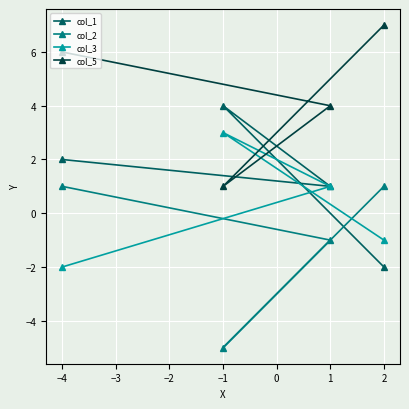

Is it true that col_5 equals 1 at −4?

False